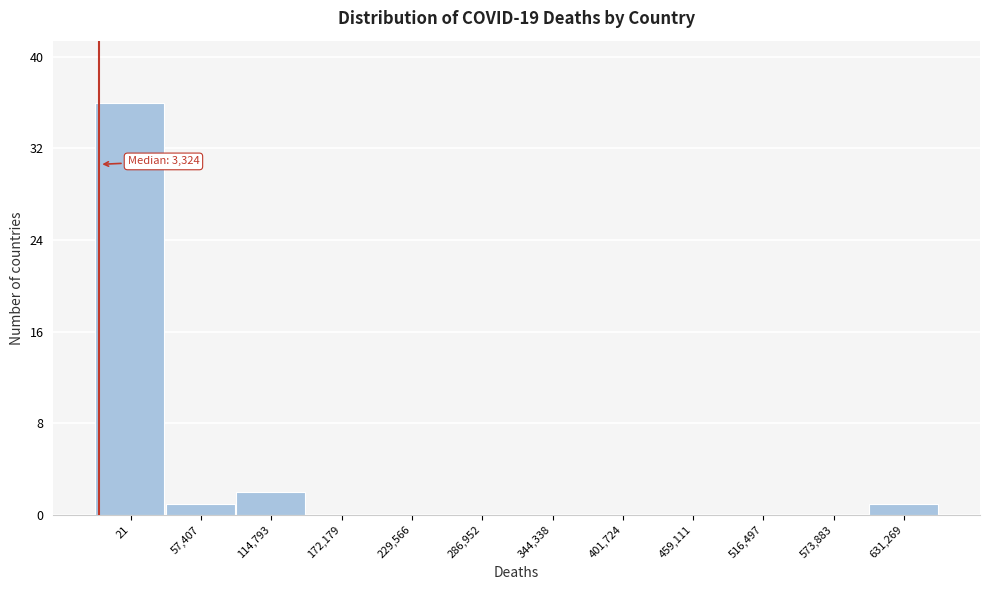

Reading left to right, transcribe all the data shown in this chart.

21=36	57,407=1	114,793=2	172,179=0	229,566=0	286,952=0	344,338=0	401,724=0	459,111=0	516,497=0	573,883=0	631,269=1